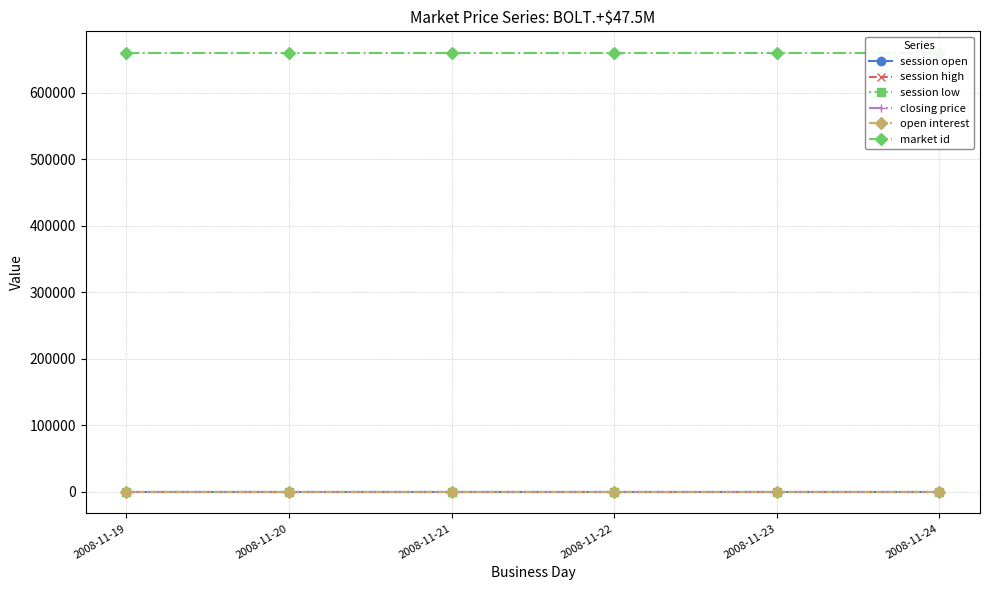

True or false: session high and market id cross at least once.

False